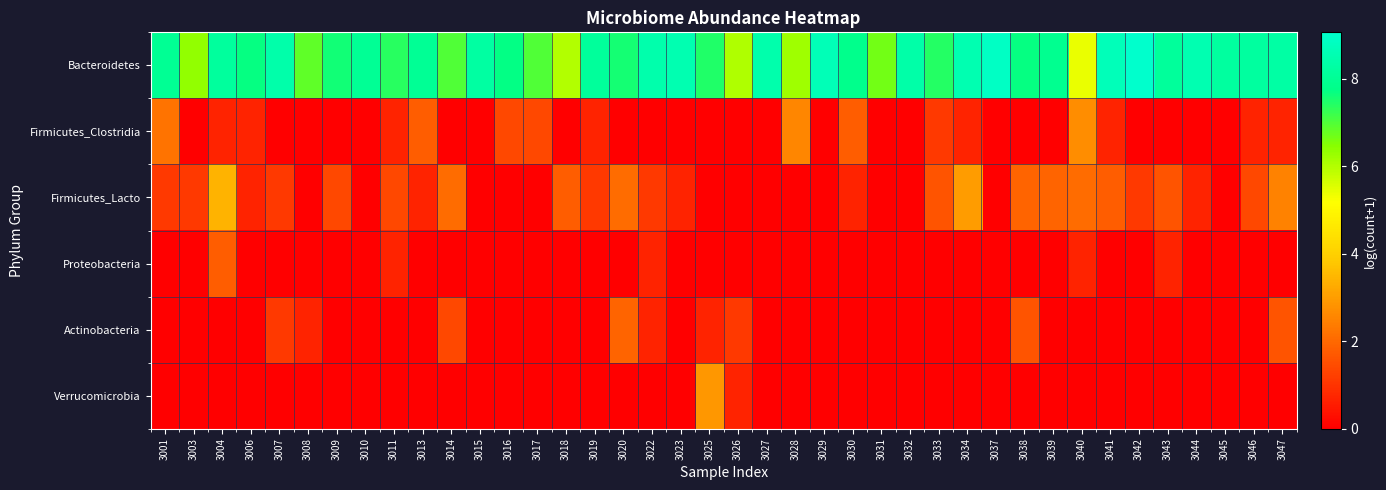

Which series has the largest total across all categories?

Bacteroidetes